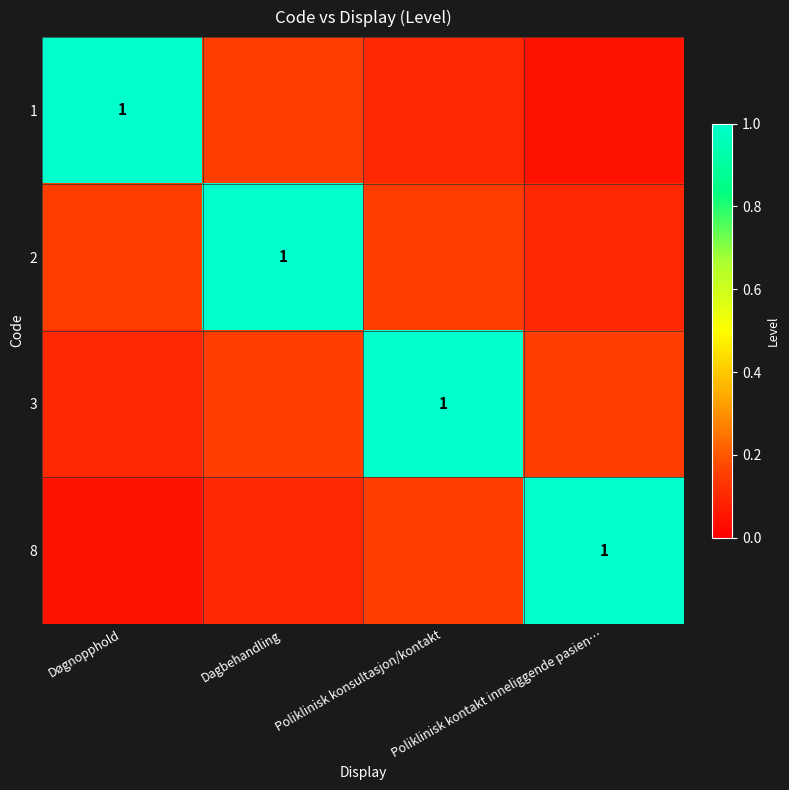

The value of 1 at Dagbehandling is 0.1. True or false?

False